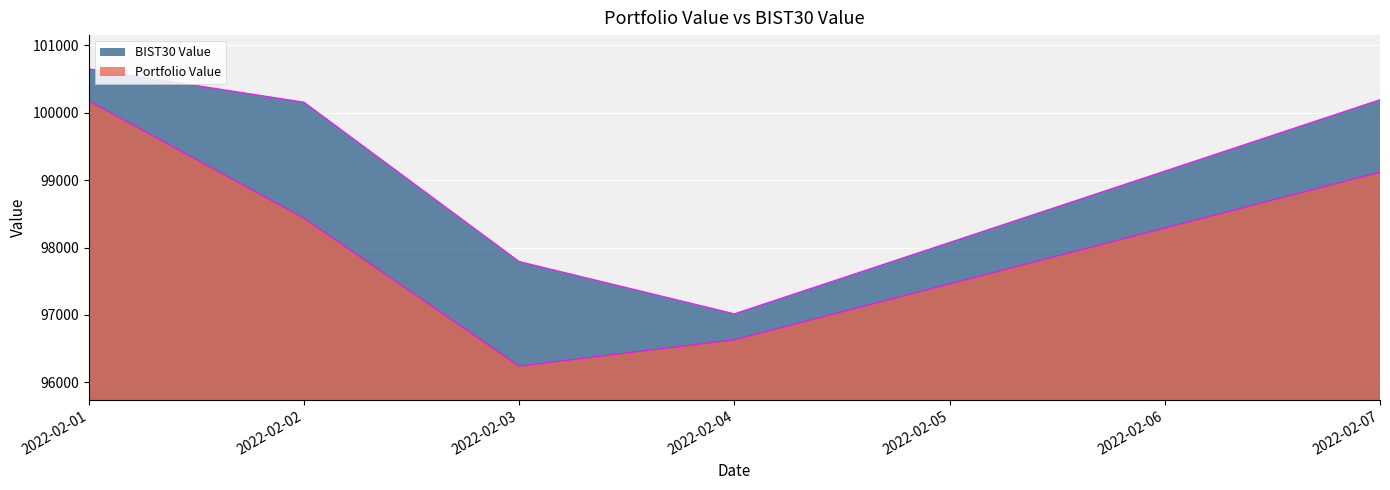

At which category is the sum across all series the highest?

2022-02-01